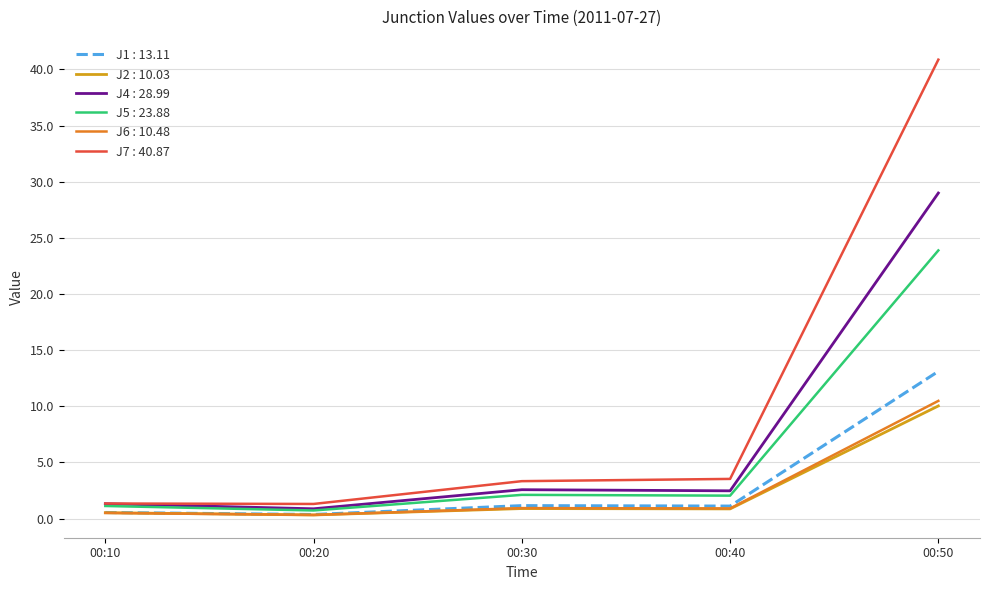

Which series has the widest spread of values?

J7 : 40.87